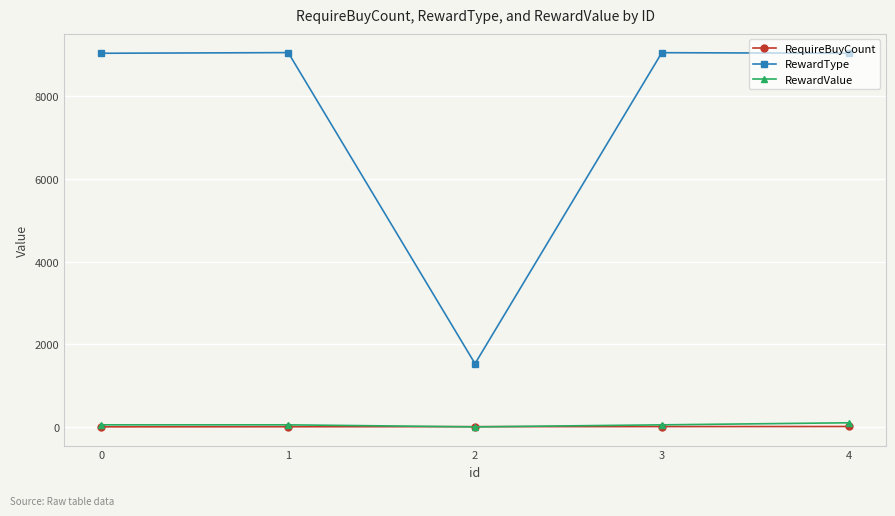

How many interior local valleys does the RewardType series have?

1